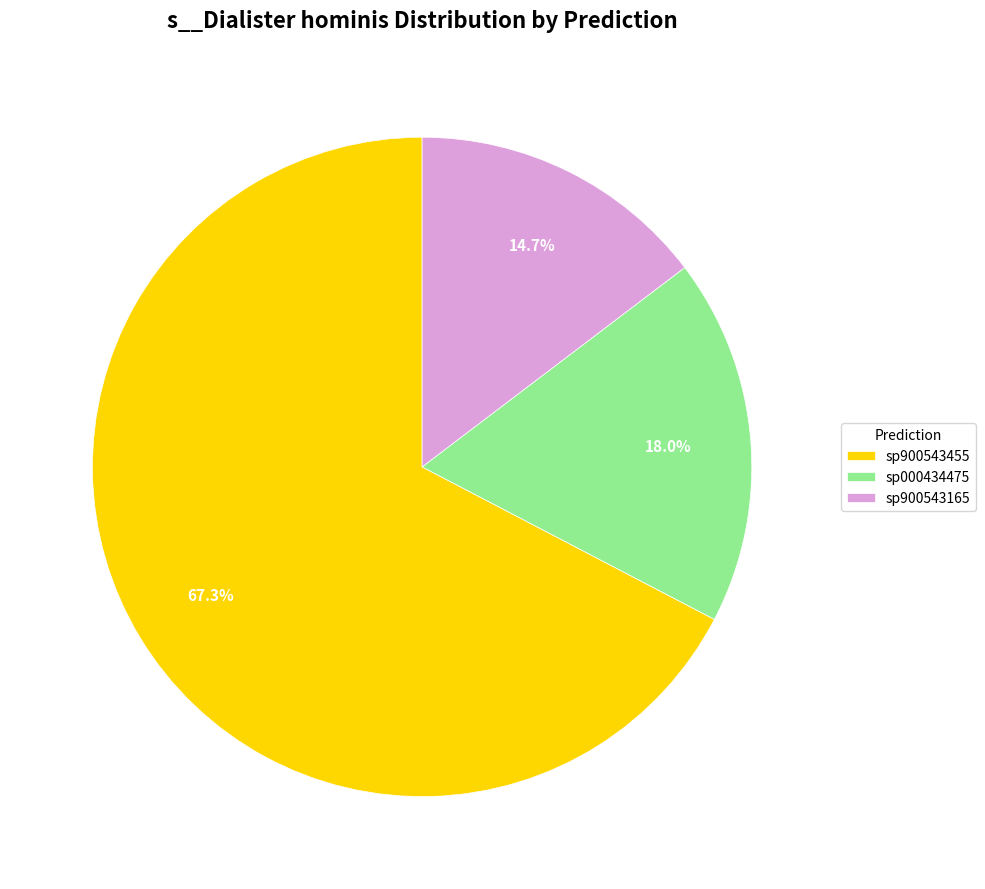

What is the smallest slice in the pie chart?

sp900543165